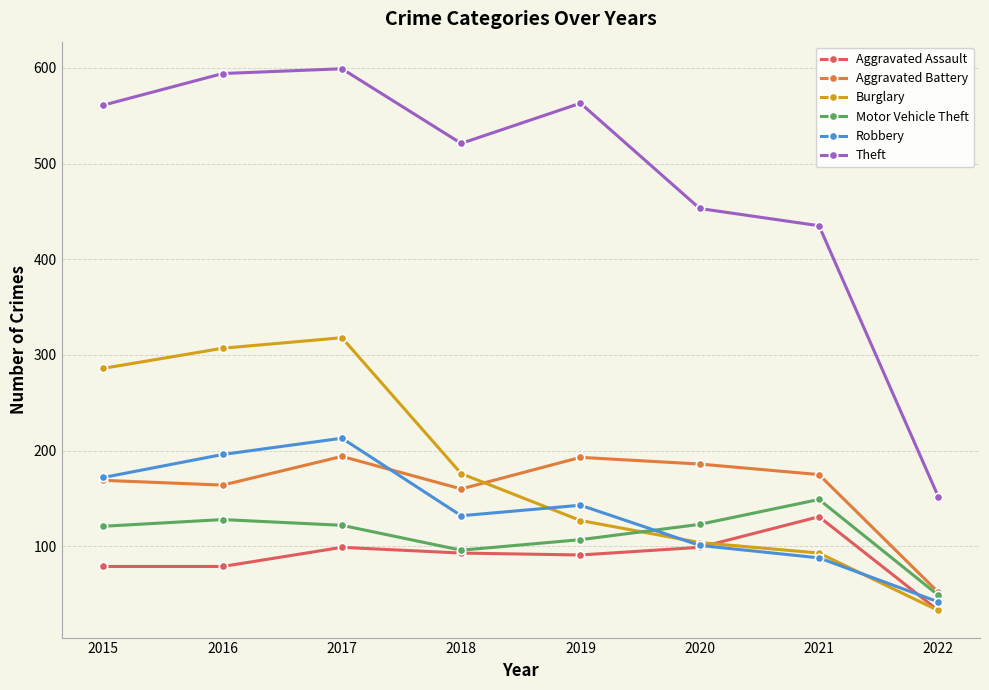

What is the sum of the Theft values at 2016 and 2015?

1155